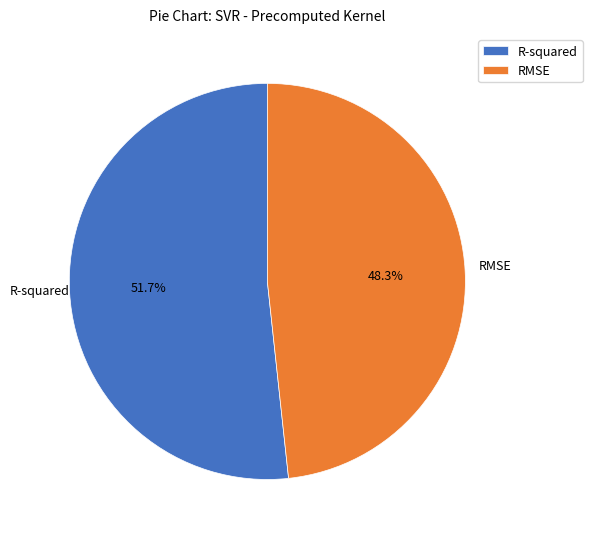

What percentage is NOT represented by RMSE?

51.7%